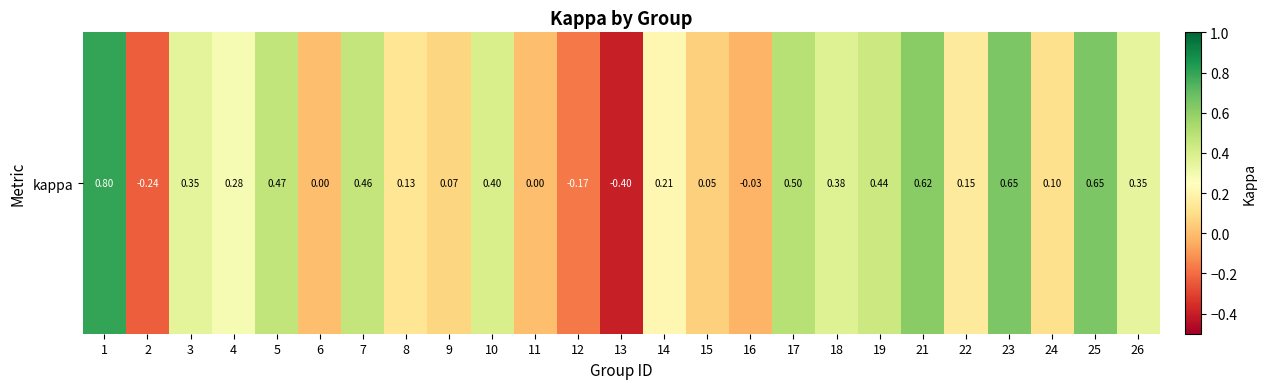

What value does the data have at 10?

0.4